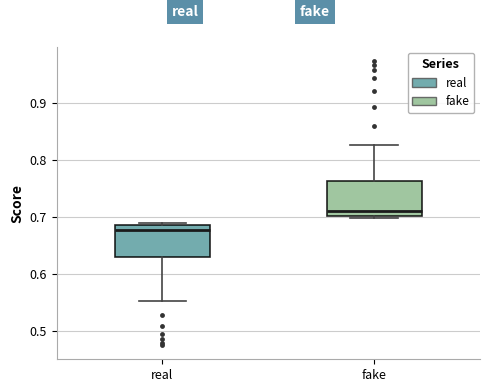

Which box has the lowest median line?

real